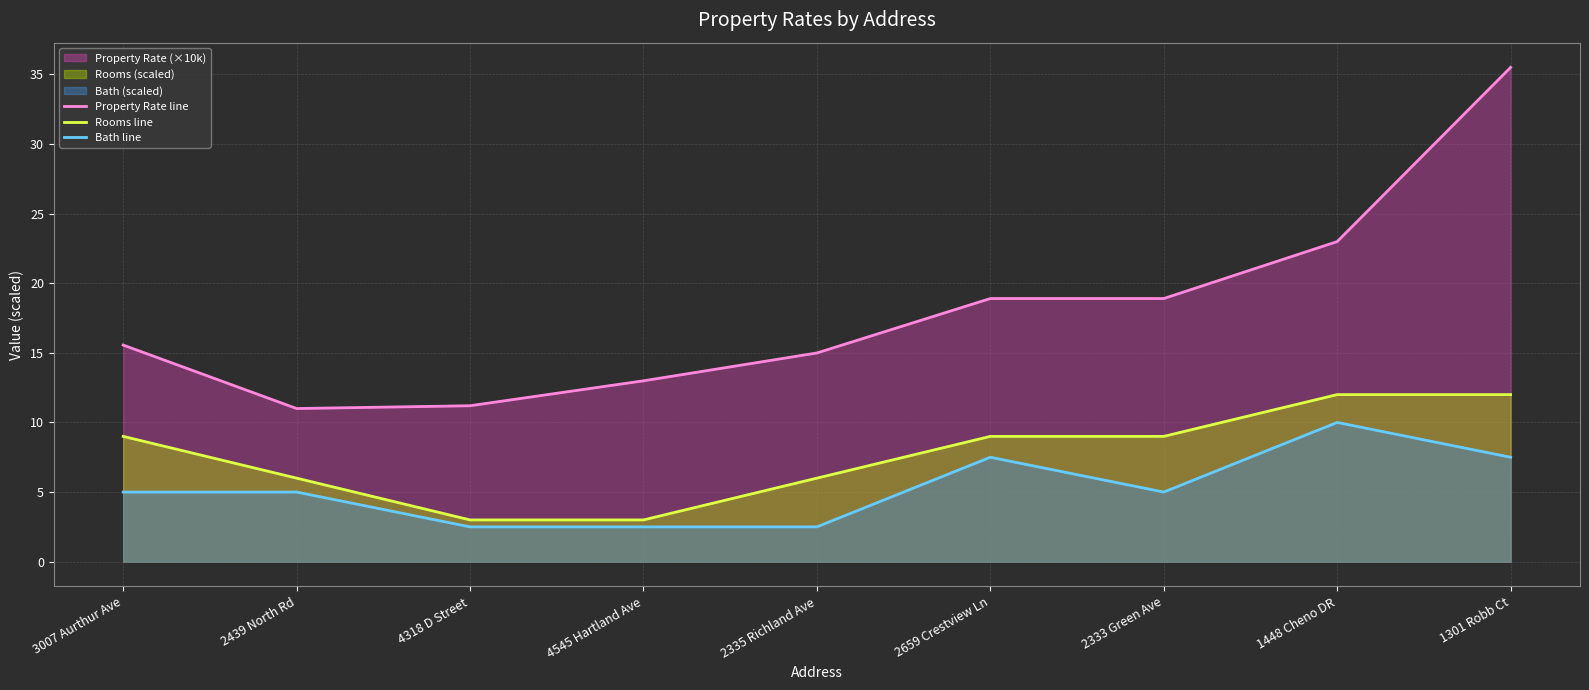

Which series has the largest range (max minus min)?

Property Rate line